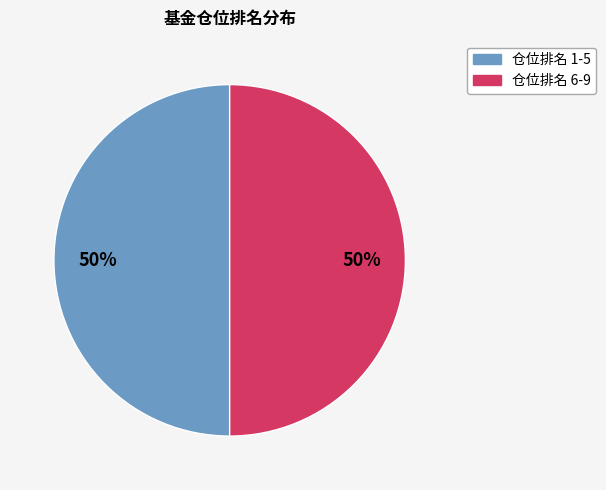

The 仓位排名 6-9 slice represents 50% of the pie. True or false?

True